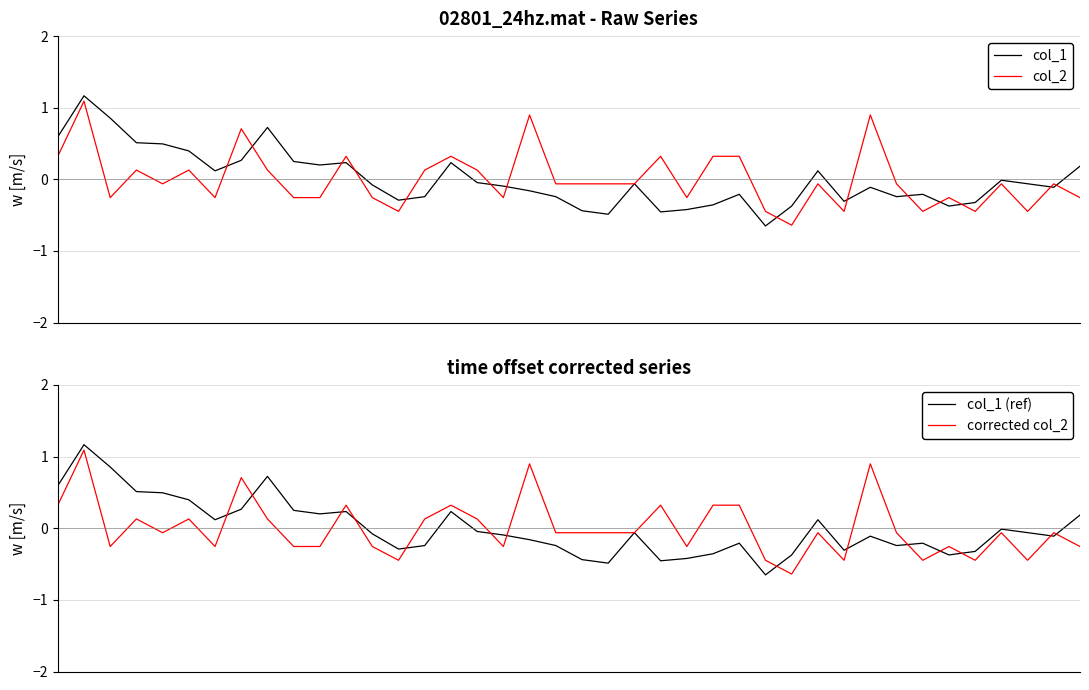

What is the greatest value displayed?

1.2